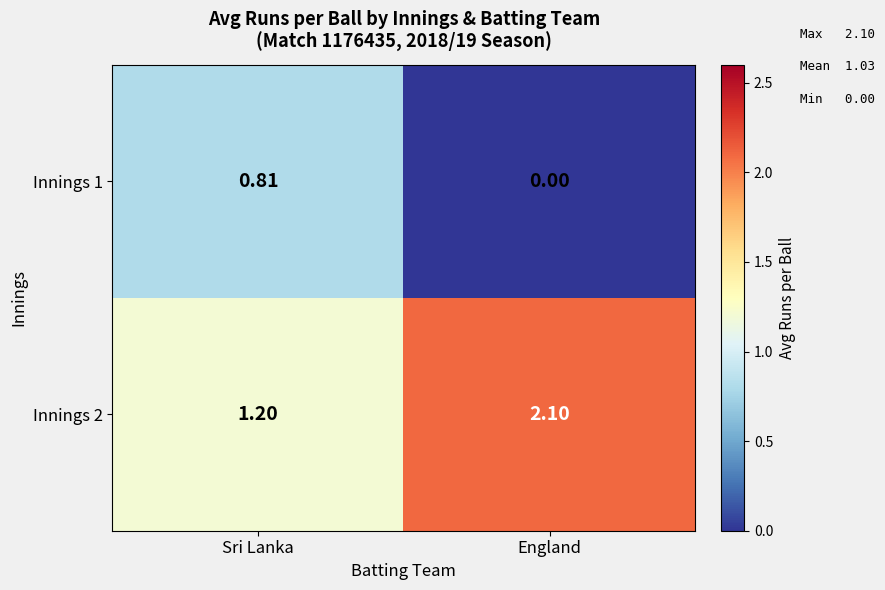

At how many categories does at least one series exceed 0?

2